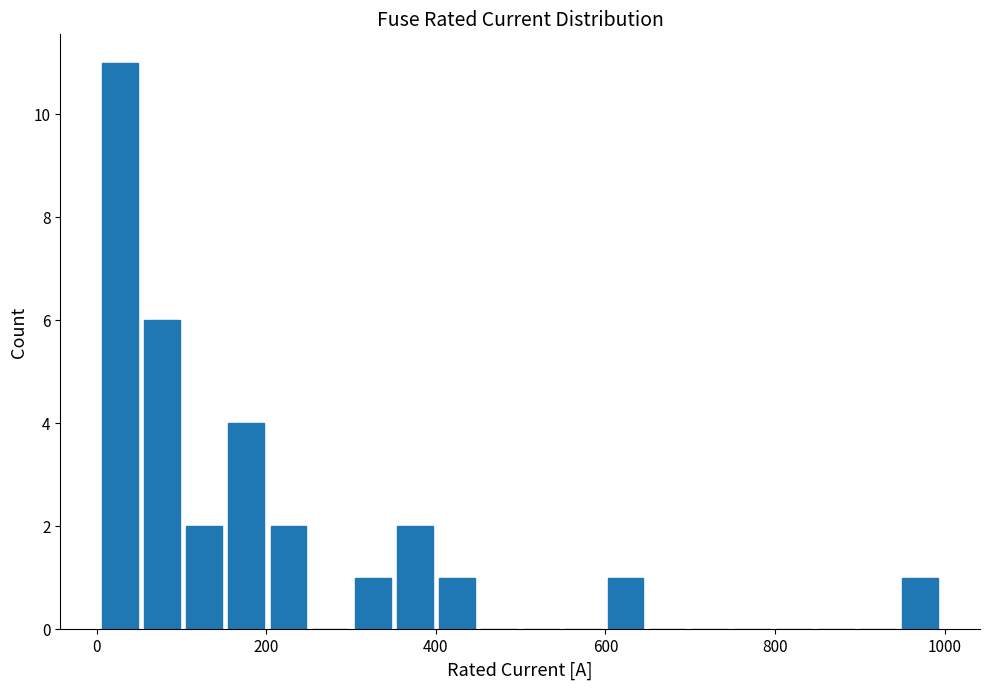

Around what value on the x-axis is the tallest bar? Give the approximate position of its centre, as read against the axis.

20